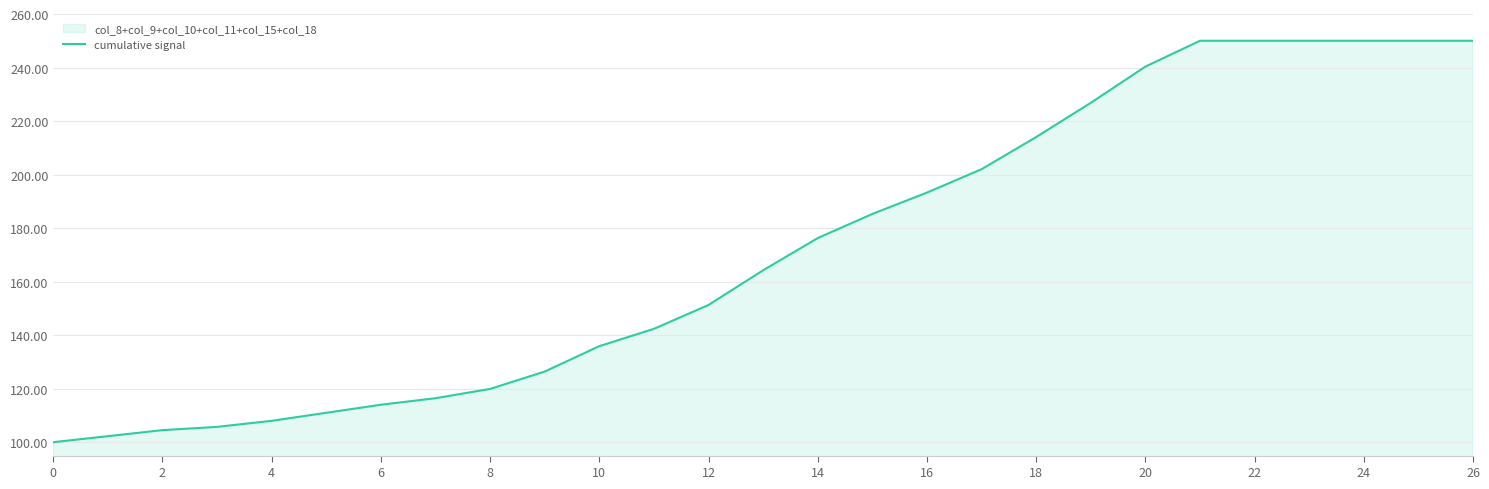

What is the difference between the values at 26 and 12?

98.7